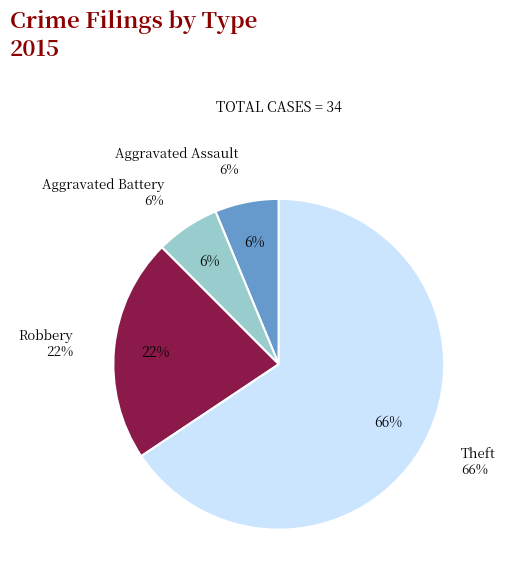

Rank the categories by value from highest to lowest.

Theft, Robbery, Aggravated Assault, Aggravated Battery